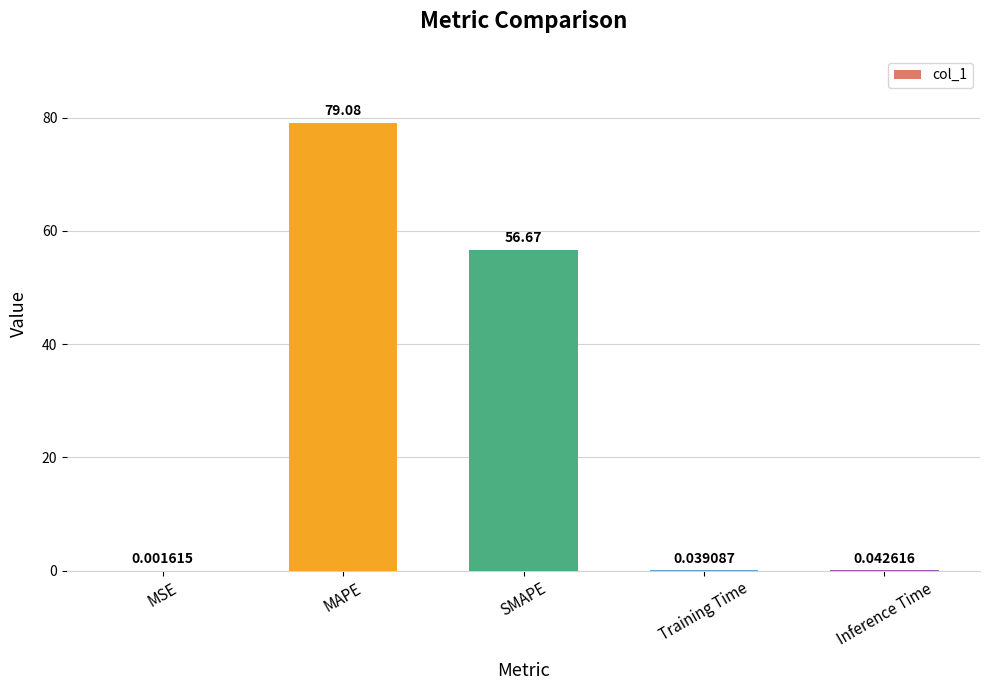

True or false: the data shows 51.7 at MAPE.

False